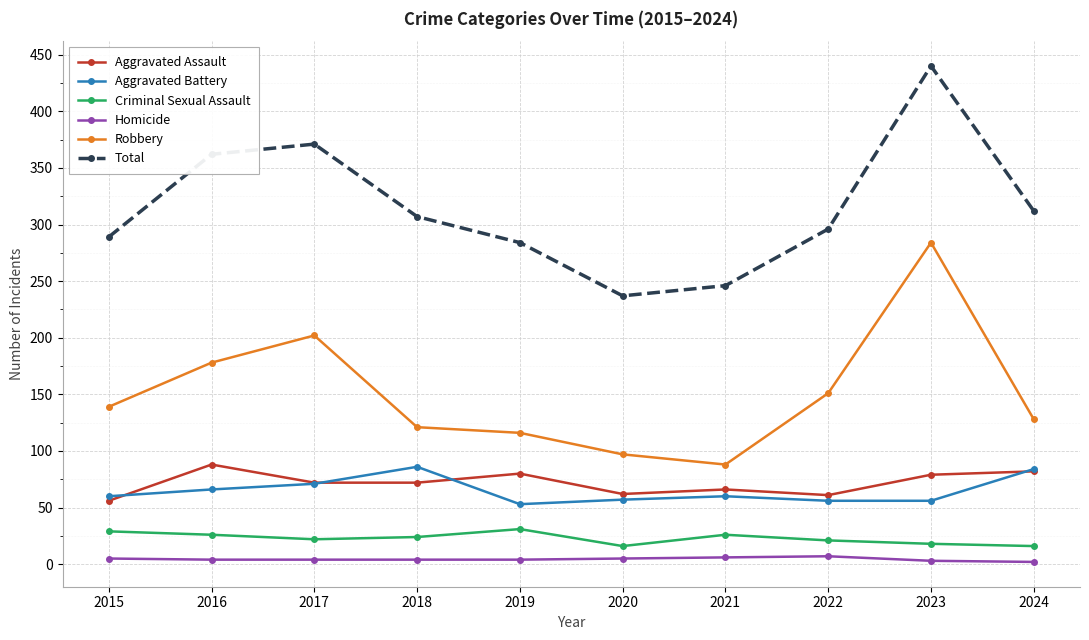

True or false: Aggravated Battery and Criminal Sexual Assault cross at least once.

False